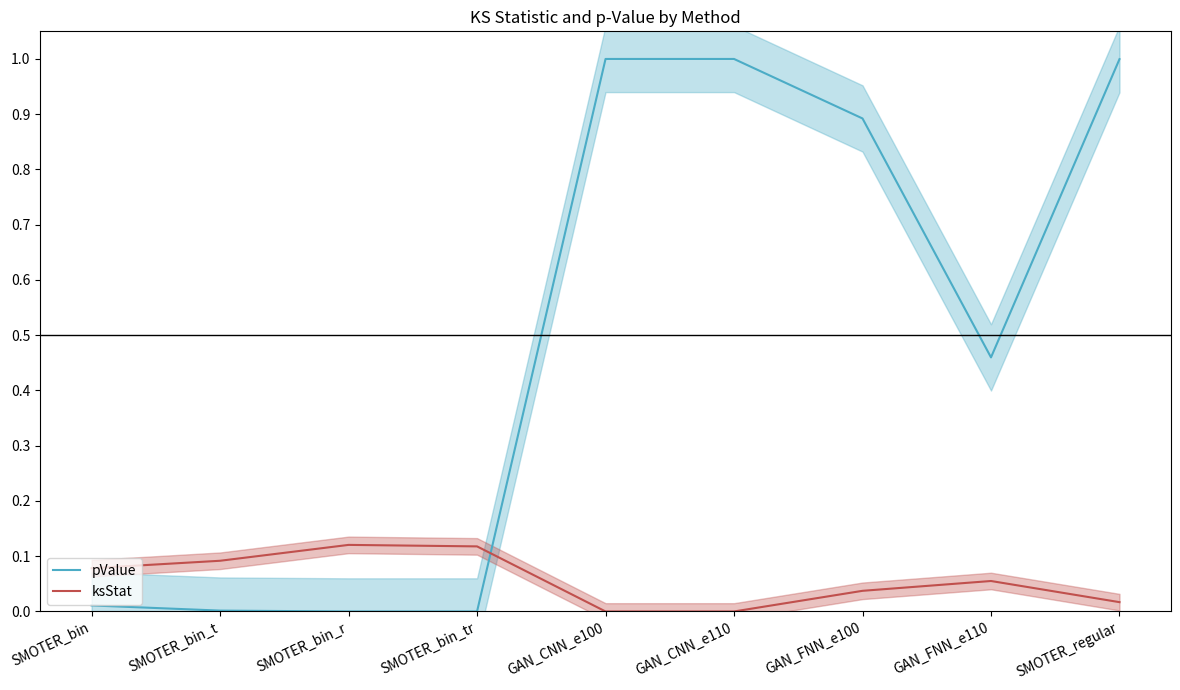

Which series has the largest total across all categories?

pValue